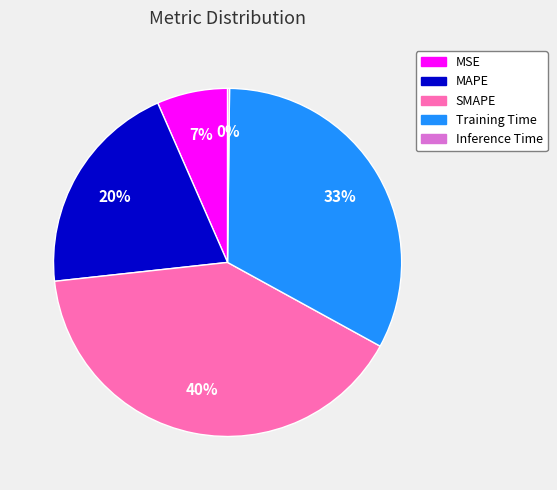

Is there a majority slice in this chart?

No